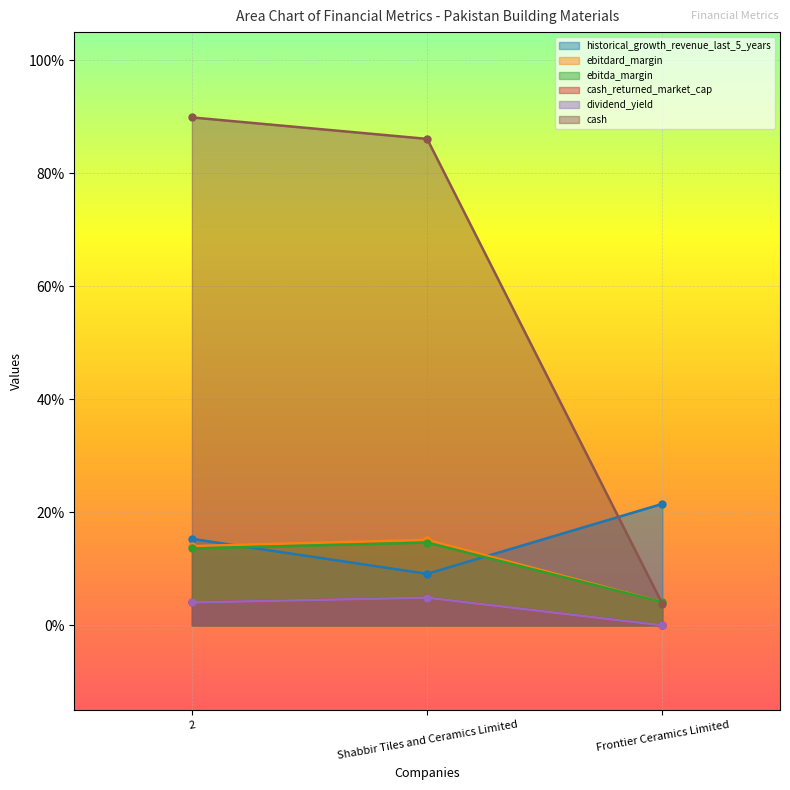

How many distinct data groups are displayed?

6